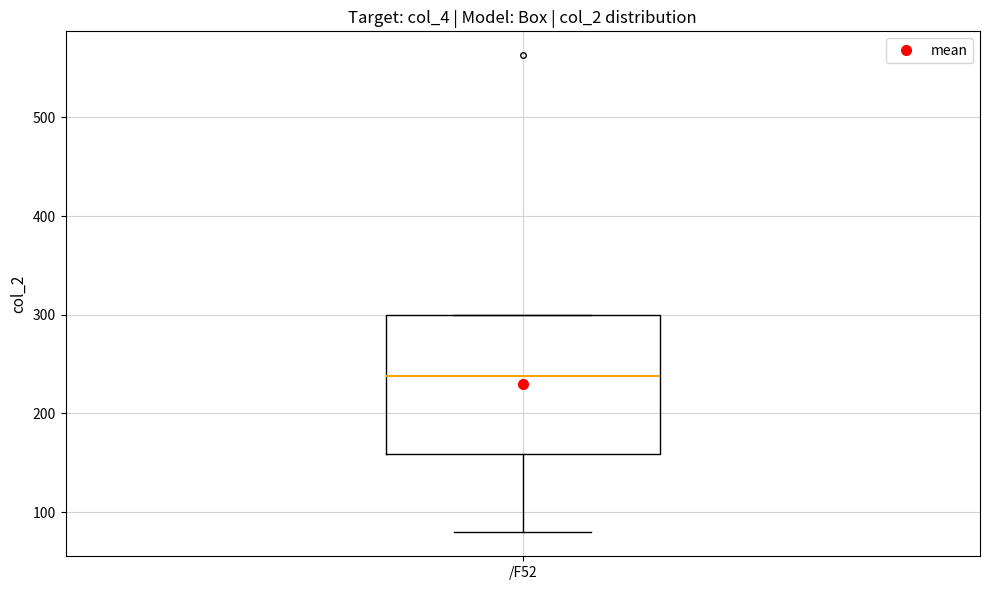

Read this box plot against the y-axis: the position of the median line, the range covered by the box, and the ends of both whiskers. The values are not printed on the chart, so give them approximately, as read against the axis.

median 240, box 160 to 300, whiskers 80 to 300